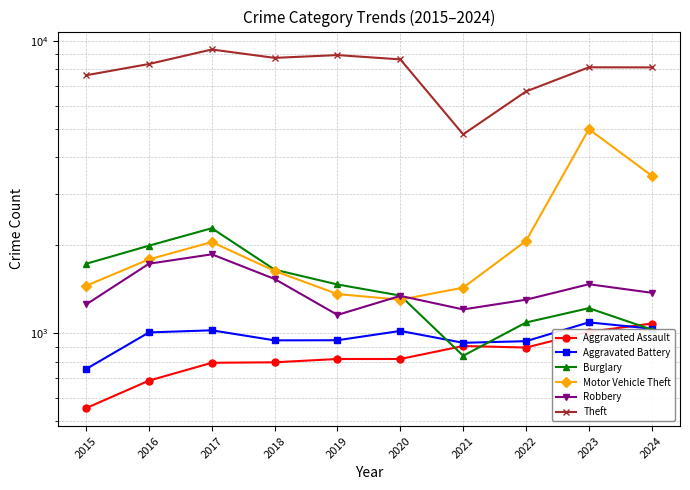

What is the lowest value of the Theft series?

4793